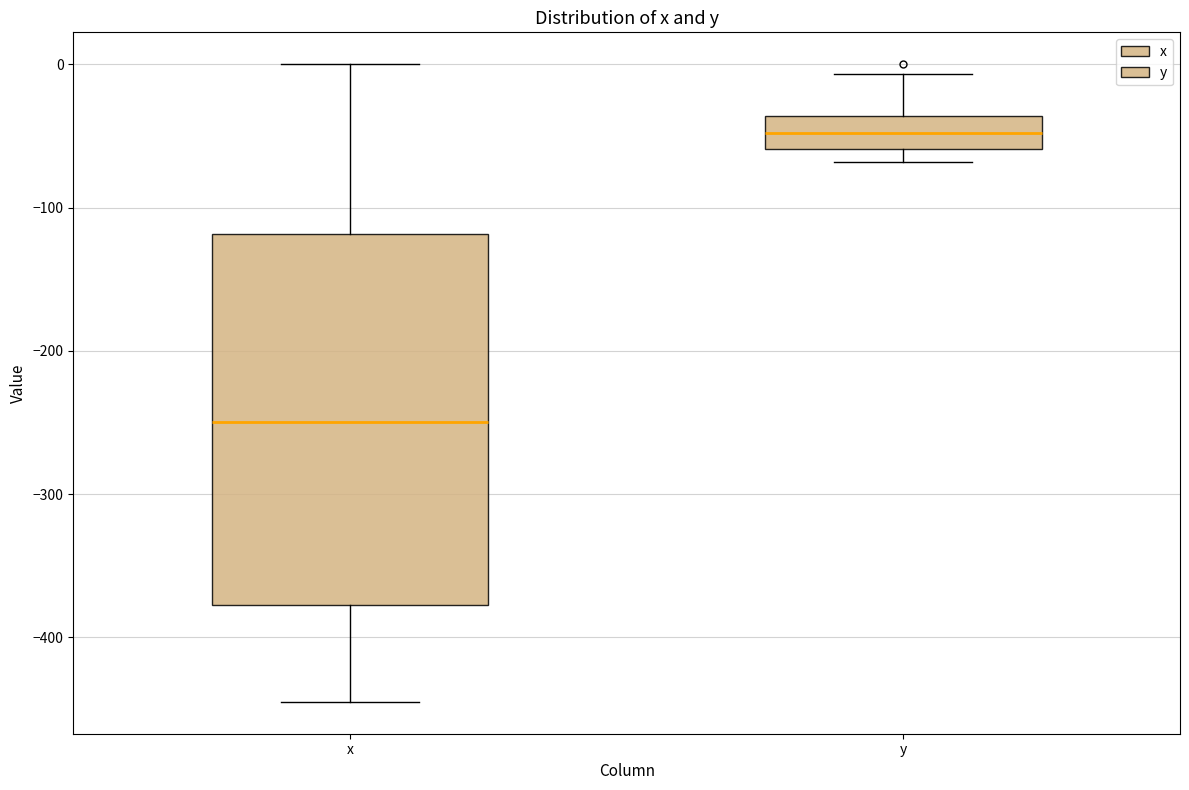

Reading left to right, transcribe this box plot: for each box, give where its median line is, the range the box spans, and where its two whiskers end, as read against the y-axis. The values are not printed on the chart, so give them approximately, as read against the axis.

x: median -250, box -380 to -120, whiskers -440 to 0
y: median -50, box -60 to -40, whiskers -70 to -10